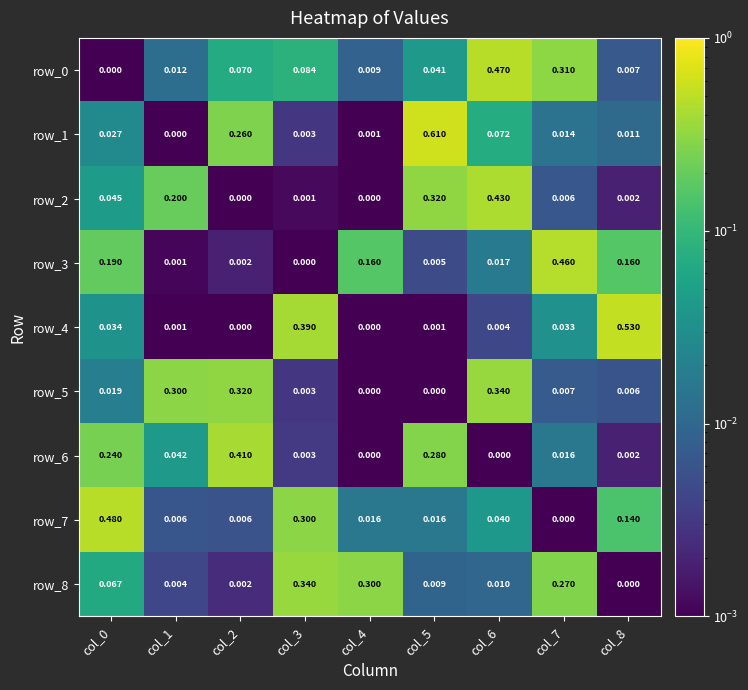

How many data points in row_5 are above 0?

7